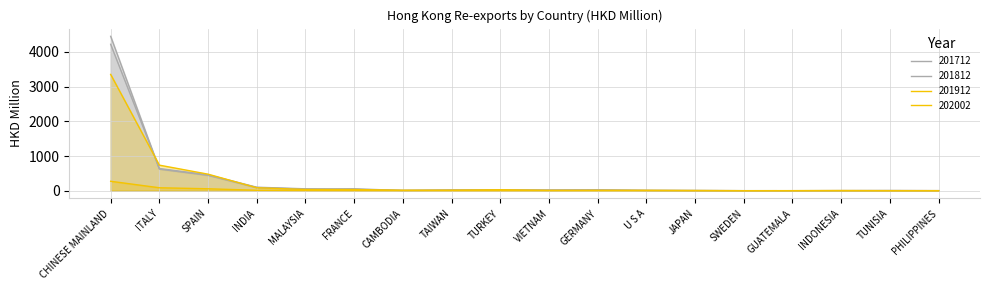

What is the label of the 3rd point from the right?

INDONESIA